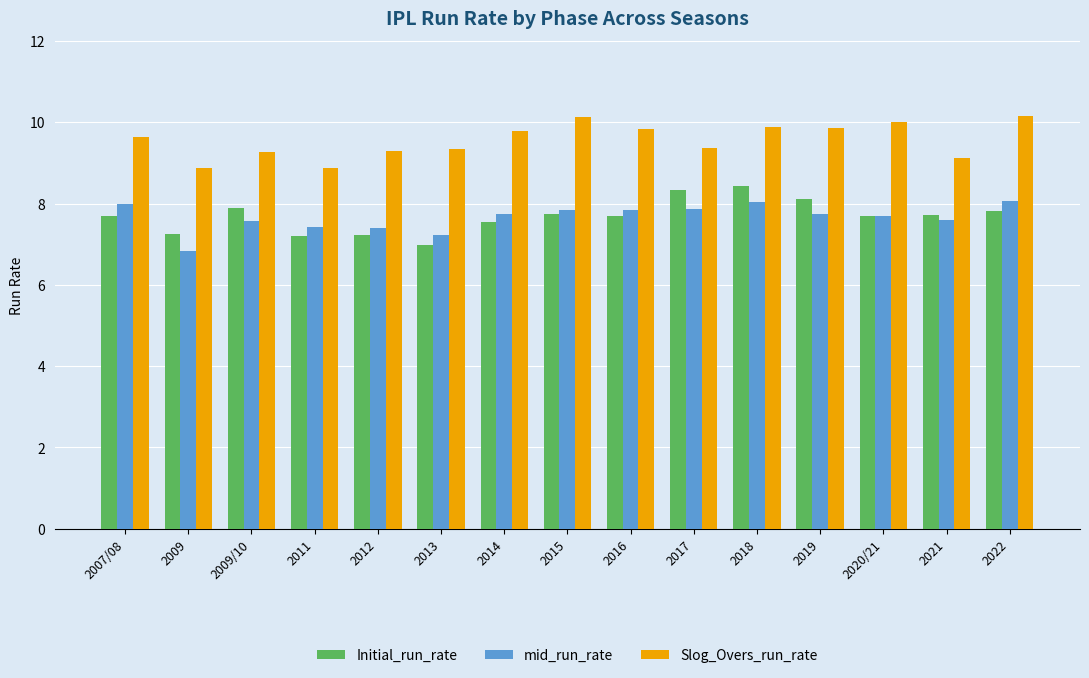

What is the lowest value of the Initial_run_rate series?

7.0